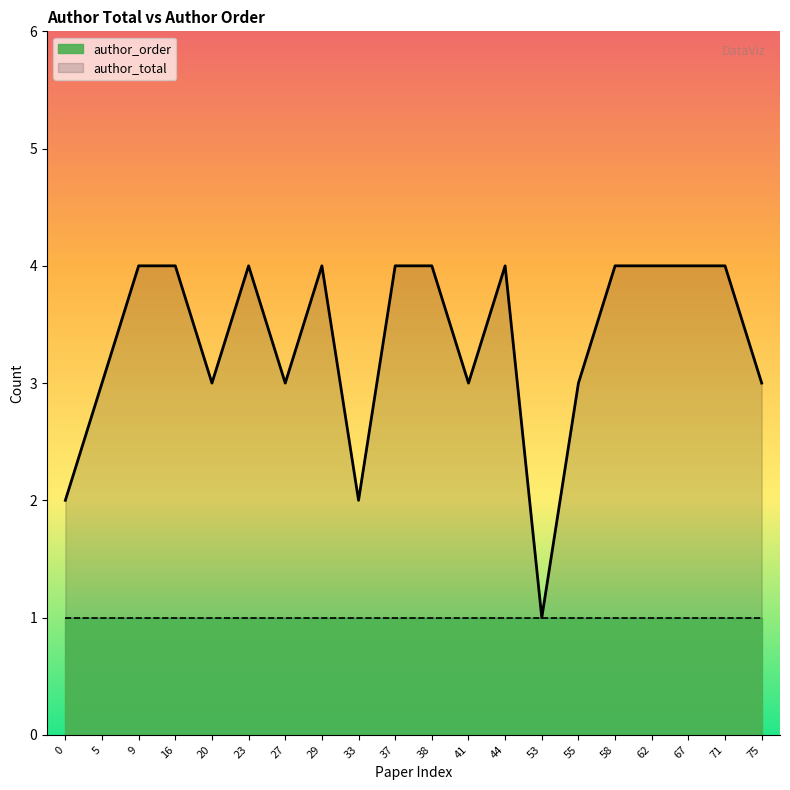

What is the minimum value shown in the chart?

1